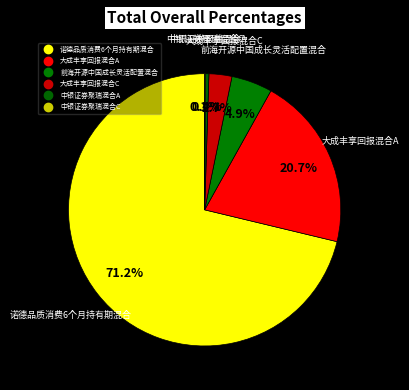

Is it true that 大成丰享回报混合C is 15% of the pie?

False